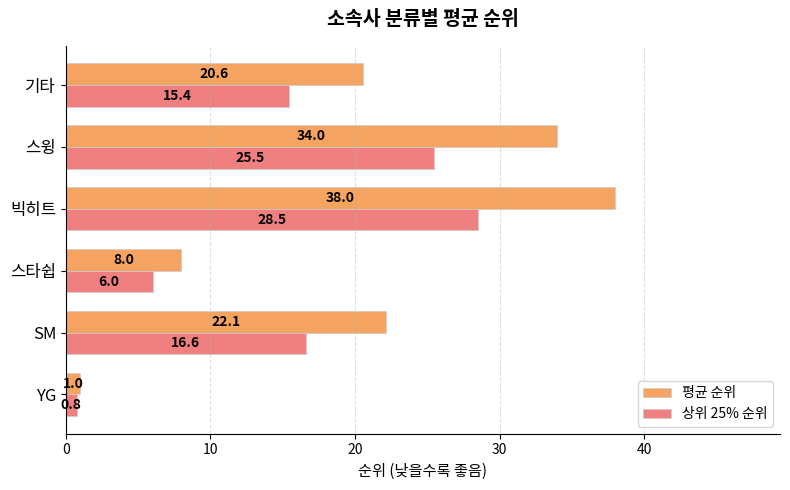

How many 평균 순위 values are between 8 and 34?

4